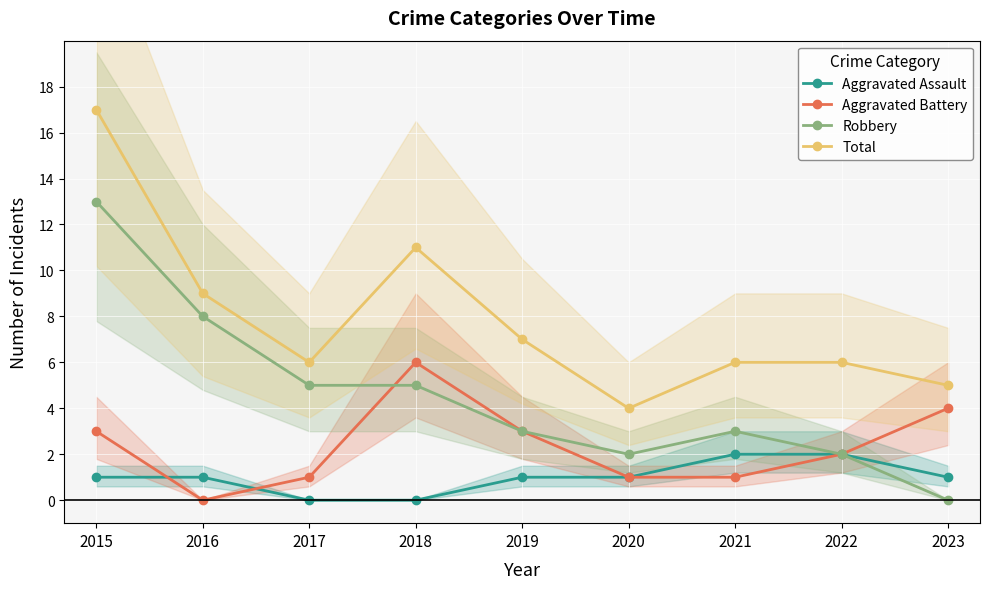

What is the value of the Total point at the 1st from the left?

17